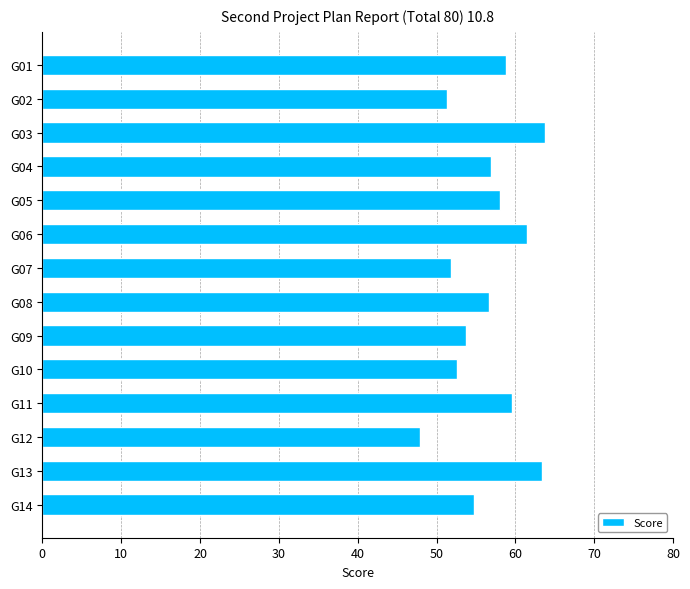

What is the minimum value shown in the chart?

47.9